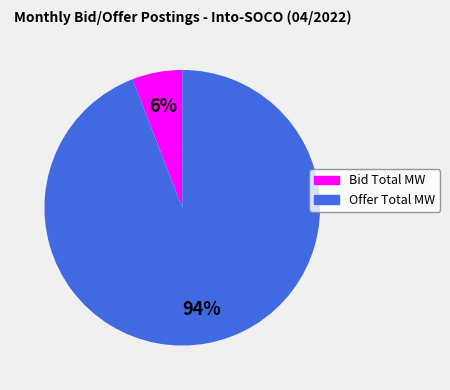

To the nearest percent, what percentage of the pie is Offer Total MW?

94%